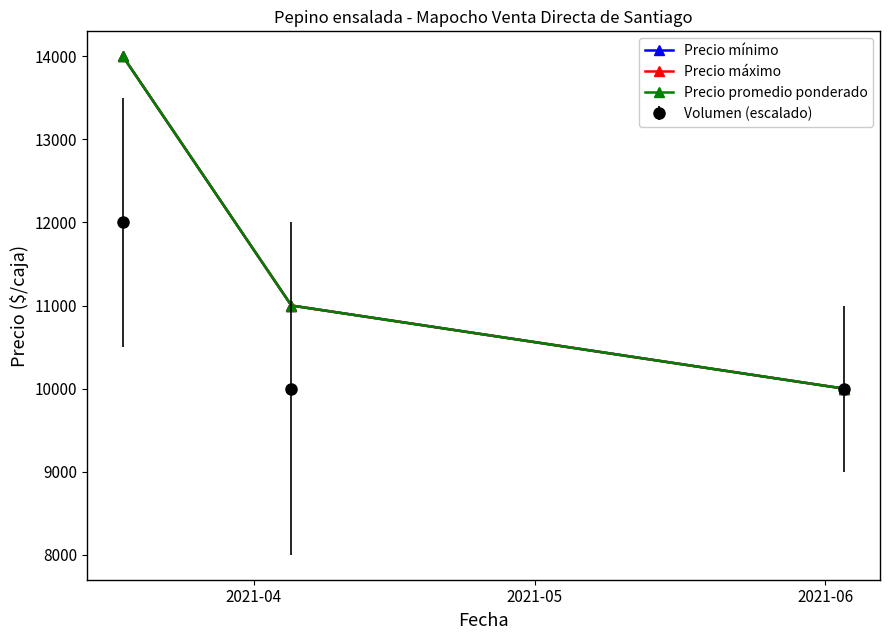

What is the value of the Precio mínimo point at the 3rd from the left?

10000